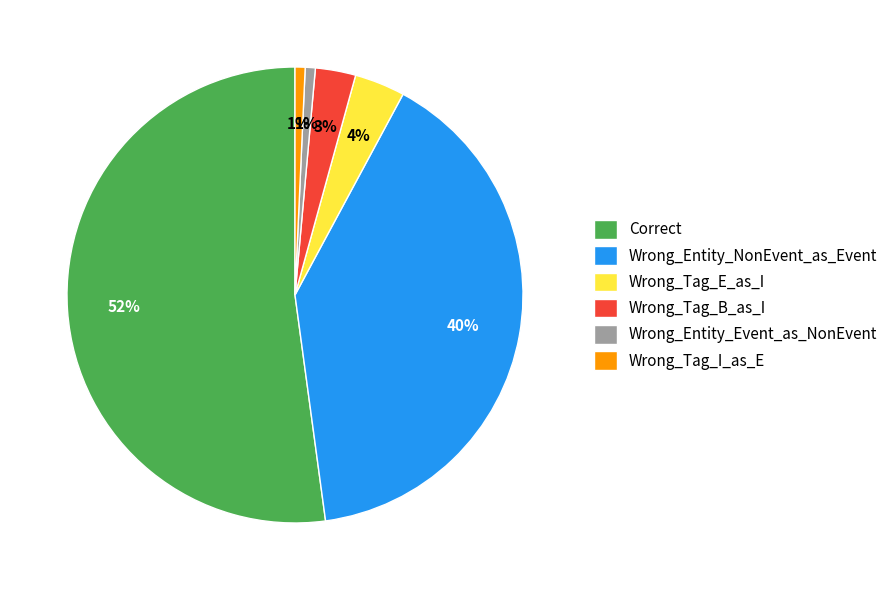

Which category has the biggest portion of the pie?

Correct